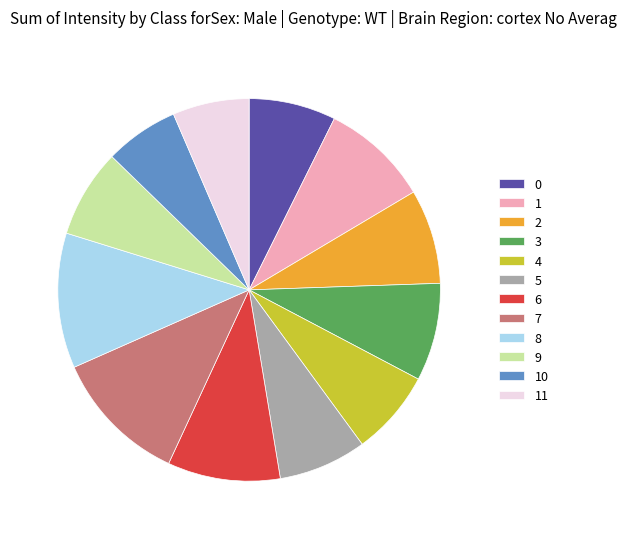

Does 9 account for over 50% of the chart?

No